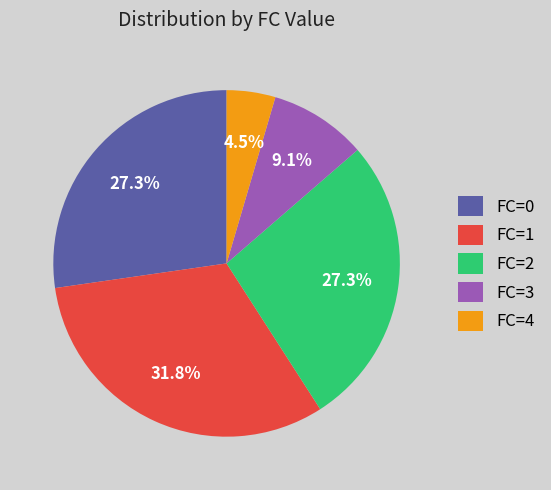

Is FC=3 the majority of the pie?

No